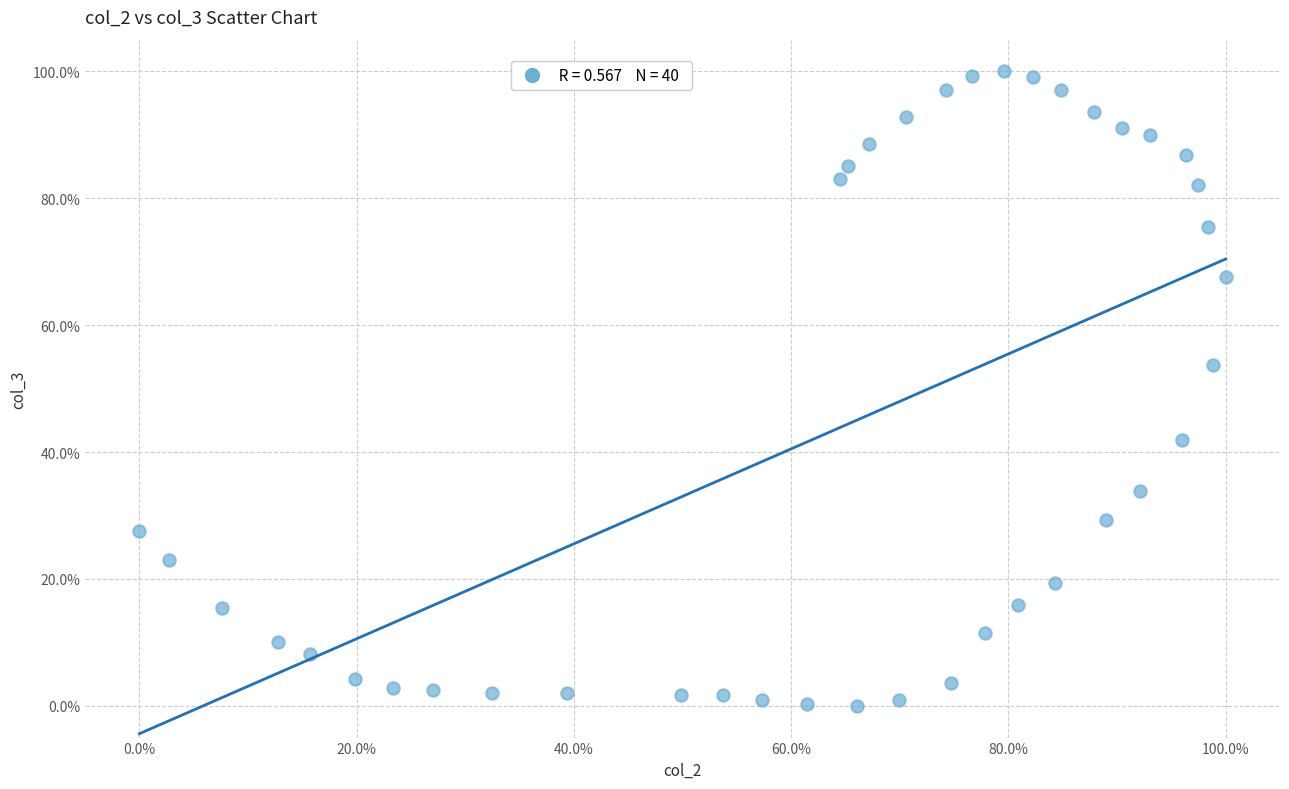

What is the range of X values (max minus min)?

100.0